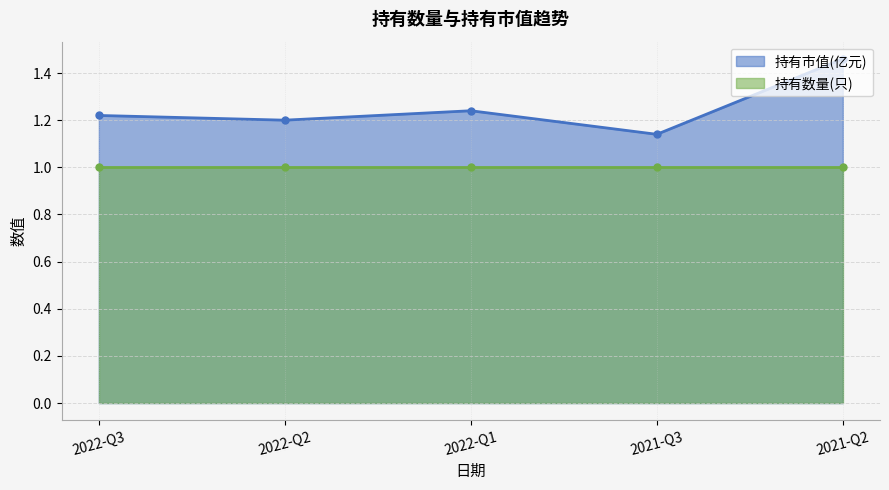

Count the number of categories in the chart.

5